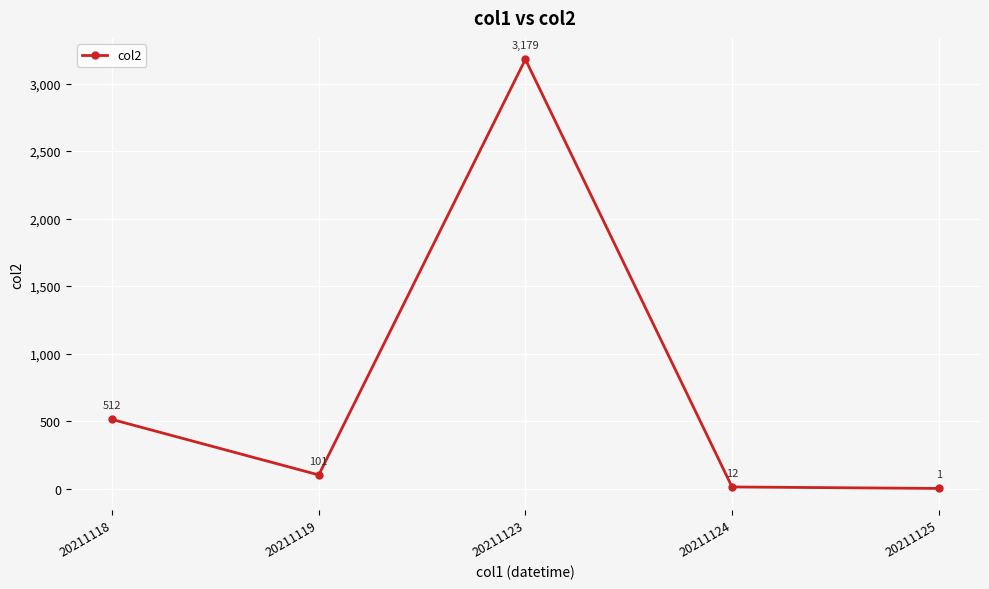

Between 20211118 and 20211124, which is larger?

20211118